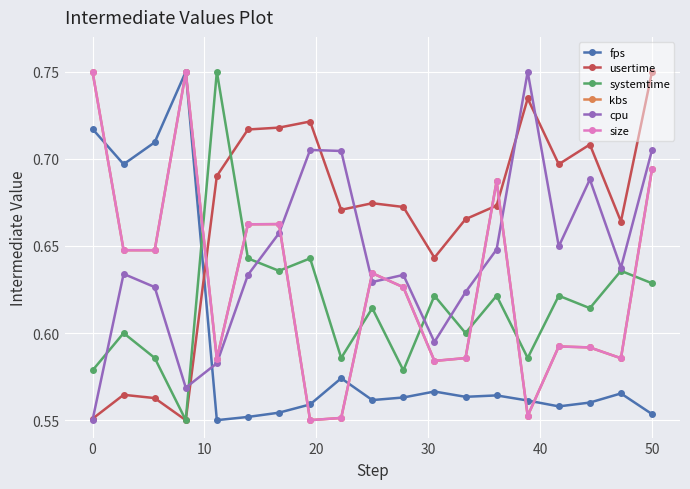

True or false: cpu and kbs cross at least once.

True